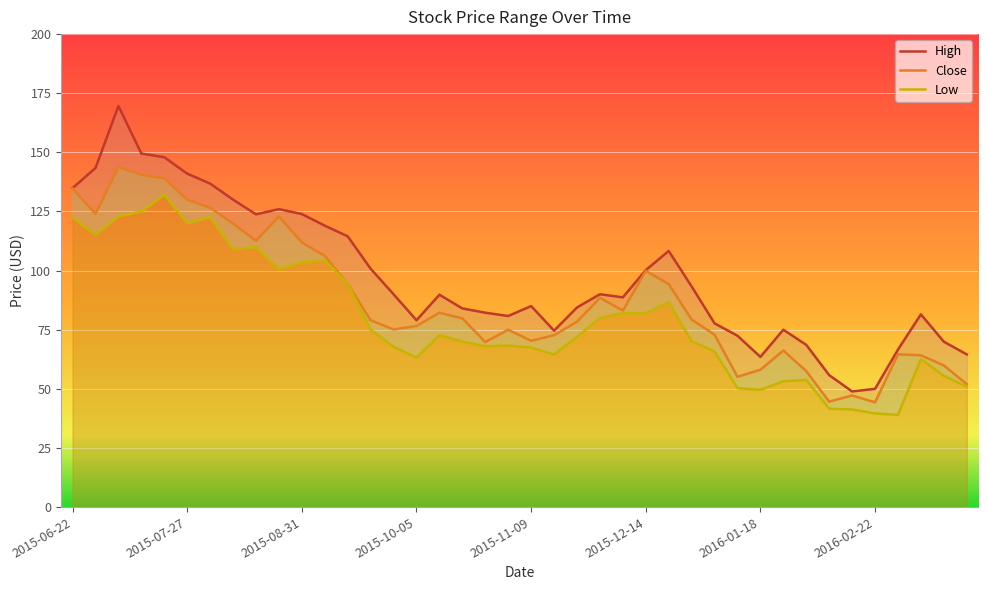

At which label does Close first exceed 79?

2015-06-22